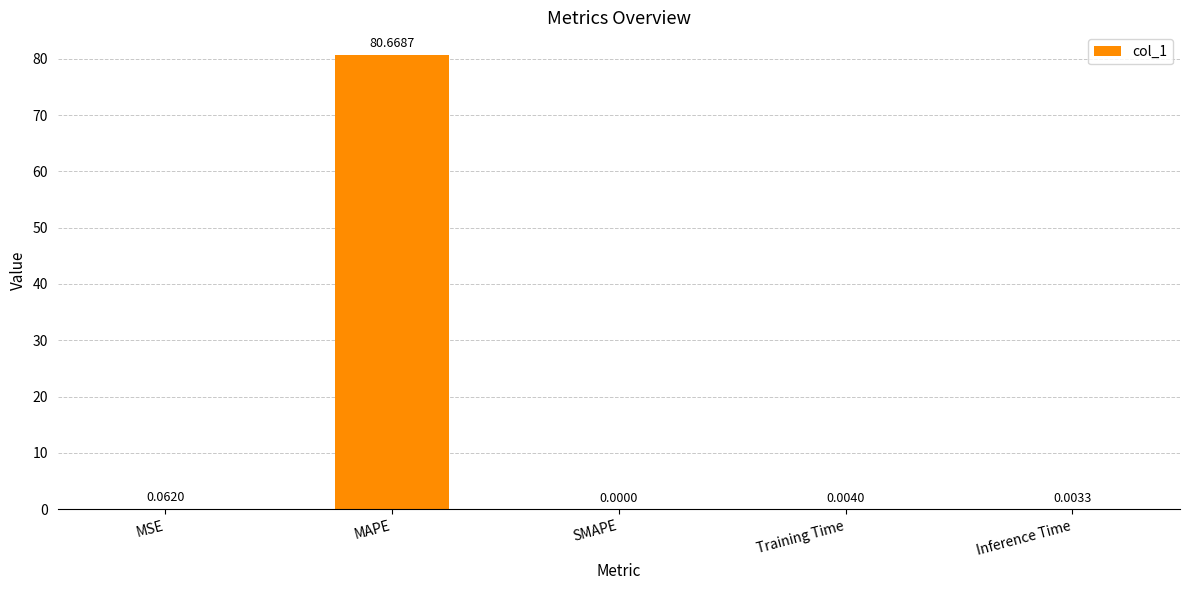

Between Inference Time and SMAPE, which is larger?

Inference Time